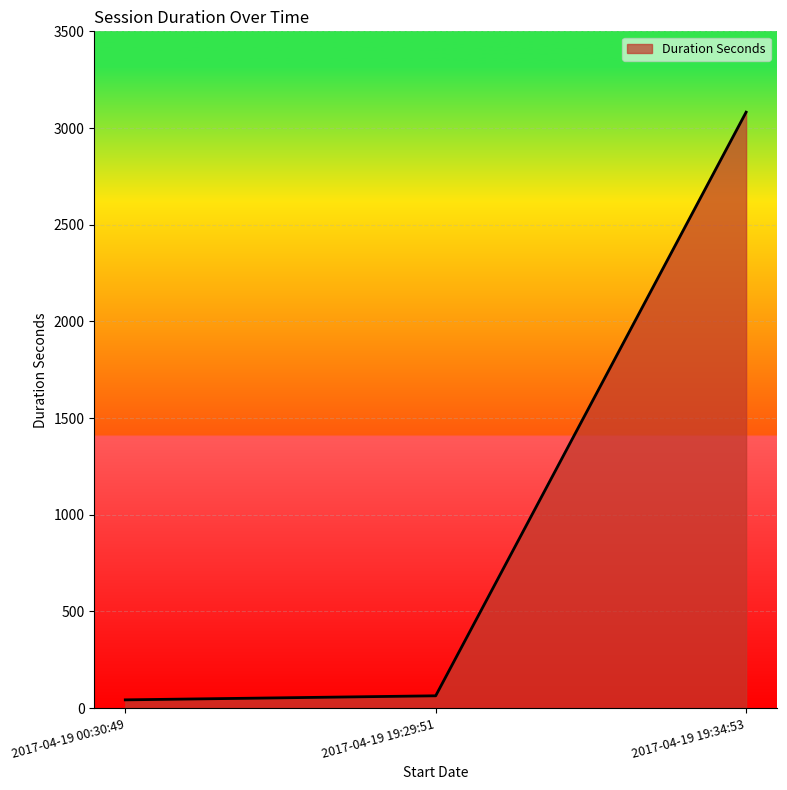

At which label is the value closest to 1562?

2017-04-19 19:29:51